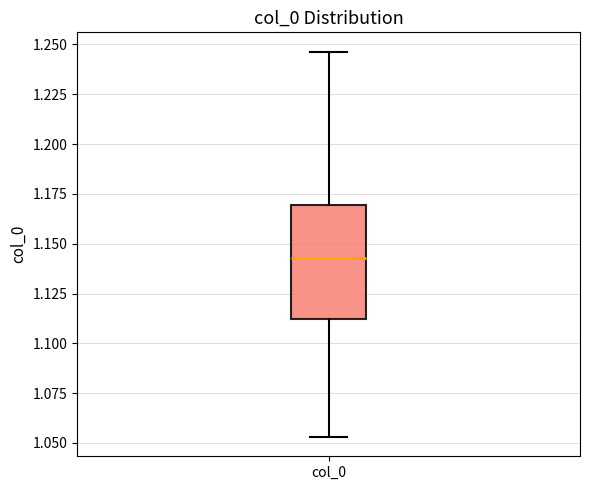

Where does the median line of the box for col_0 sit on the y-axis? The values are not printed on the chart, so give them approximately, as read against the axis.

1.145